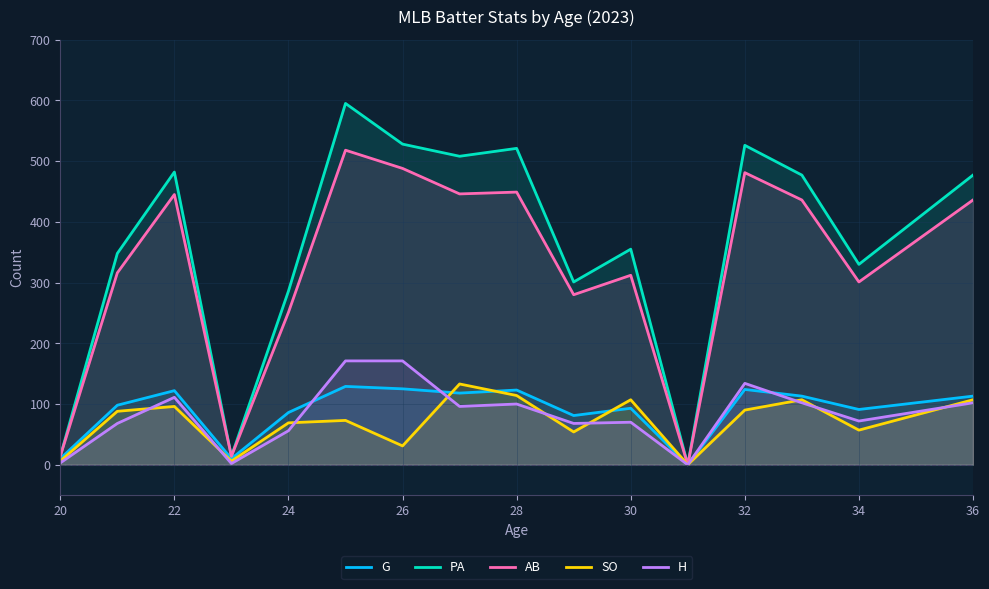

How many data points does each series have?

16